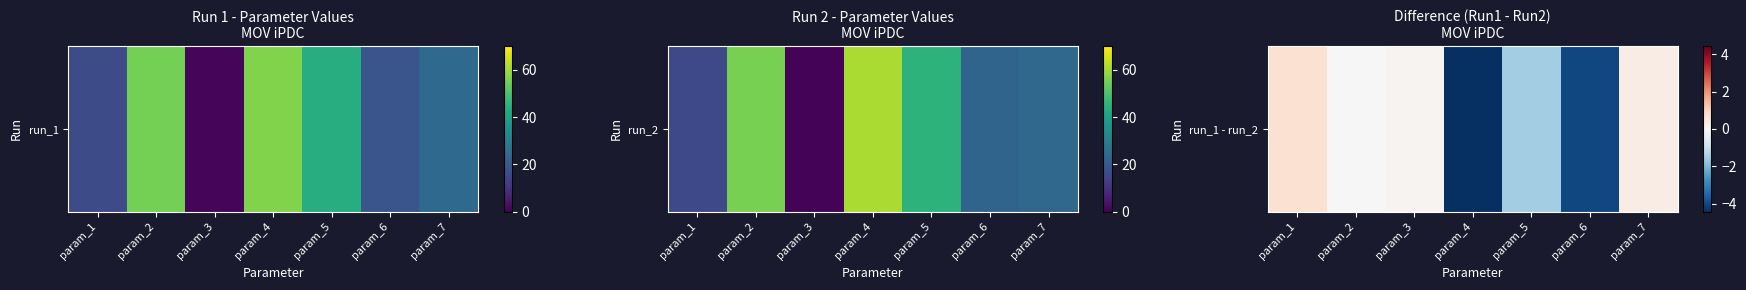

At which category does the chart reach its peak across all series?

param_1